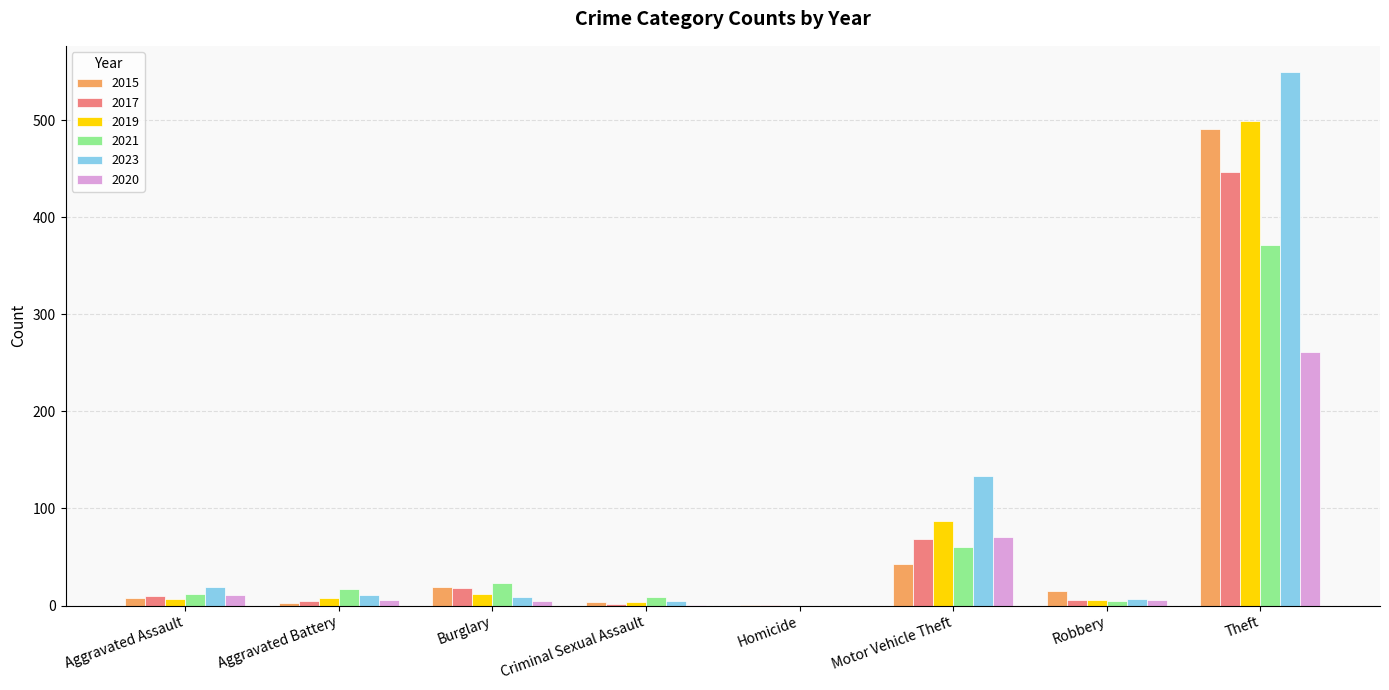

What is the sum of all 2020 values?

361